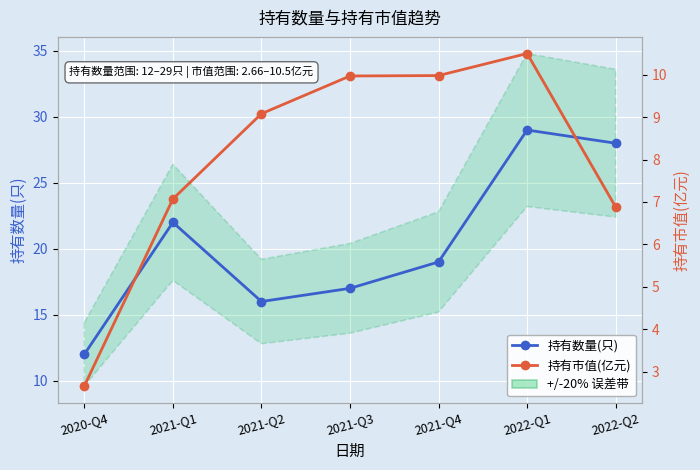

Where is 持有数量(只) nearest to the value 20?

2021-Q4